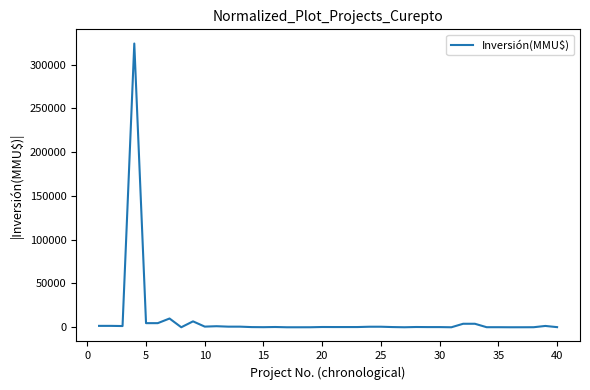

What is the maximum value shown in the chart?

324020